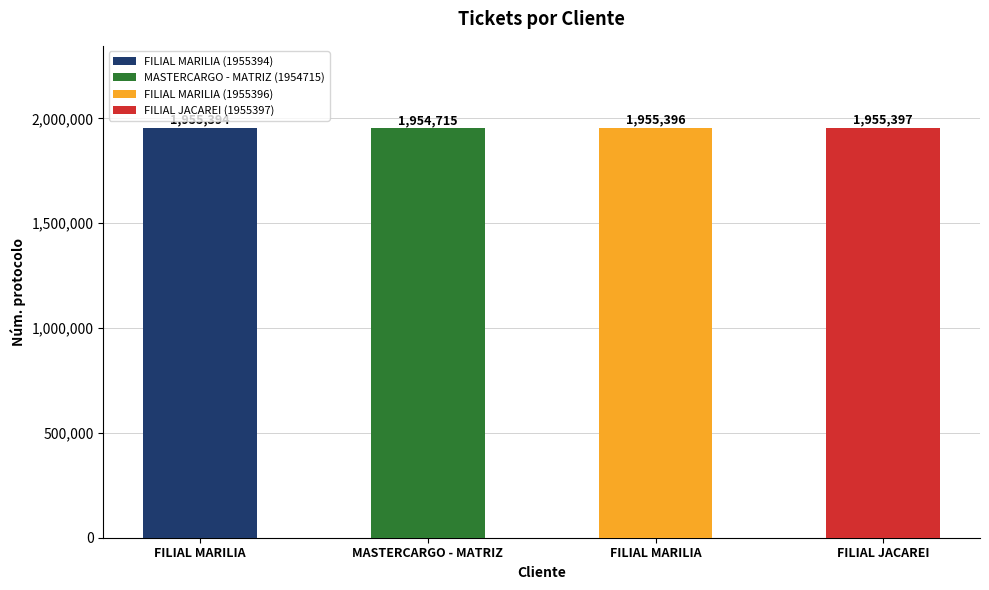

How many data points are less than 1955396?

2